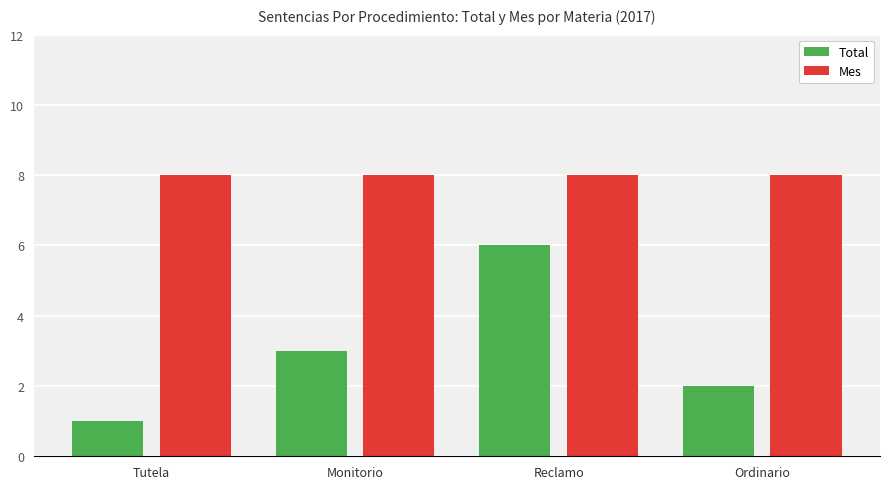

Reading left to right, list all the values displayed in this chart.

Total: Tutela=1	Monitorio=3	Reclamo=6	Ordinario=2
Mes: Tutela=8	Monitorio=8	Reclamo=8	Ordinario=8